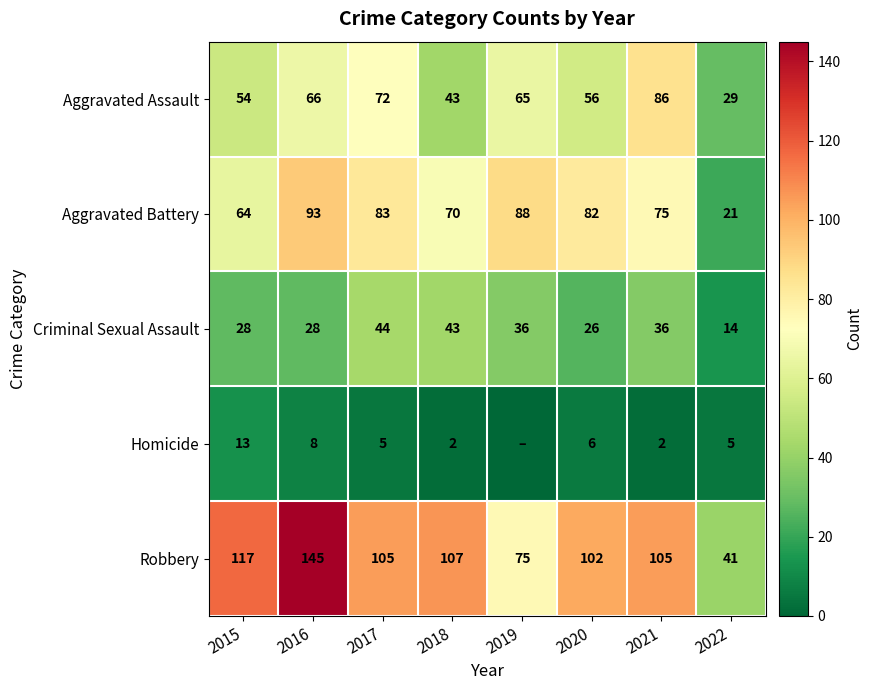

At which category is the sum across all series the highest?

2016